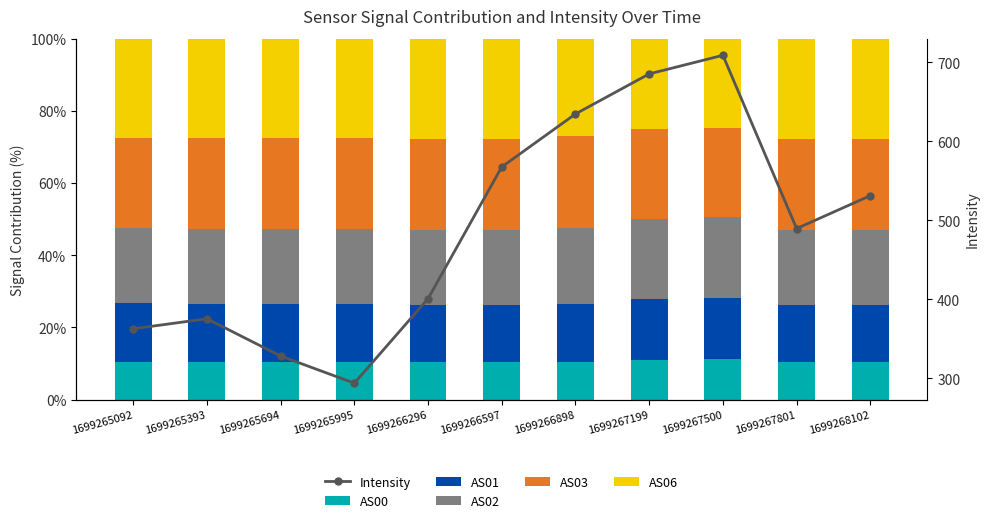

Reading right to left, transcribe all the data shown in this chart.

AS00: 1699268102=10.3	1699267801=10.4	1699267500=11.1	1699267199=11.0	1699266898=10.5	1699266597=10.3	1699266296=10.4	1699265995=10.5	1699265694=10.5	1699265393=10.5	1699265092=10.5
AS01: 1699268102=15.9	1699267801=15.9	1699267500=17.2	1699267199=17.0	1699266898=16.1	1699266597=15.9	1699266296=15.9	1699265995=16.0	1699265694=16.1	1699265393=16.1	1699265092=16.1
AS02: 1699268102=20.7	1699267801=20.7	1699267500=22.3	1699267199=22.1	1699266898=21.0	1699266597=20.7	1699266296=20.7	1699265995=20.7	1699265694=20.8	1699265393=20.9	1699265092=20.9
AS03: 1699268102=25.2	1699267801=25.2	1699267500=24.7	1699267199=24.9	1699266898=25.6	1699266597=25.3	1699266296=25.2	1699265995=25.2	1699265694=25.2	1699265393=25.2	1699265092=25.1
AS06: 1699268102=27.8	1699267801=27.8	1699267500=24.7	1699267199=24.9	1699266898=26.8	1699266597=27.8	1699266296=27.7	1699265995=27.6	1699265694=27.5	1699265393=27.4	1699265092=27.4
Intensity: 1699268102=531.3	1699267801=489.6	1699267500=709.0	1699267199=685.5	1699266898=634.7	1699266597=567.6	1699266296=400.8	1699265995=293.8	1699265694=328.2	1699265393=375.4	1699265092=362.7